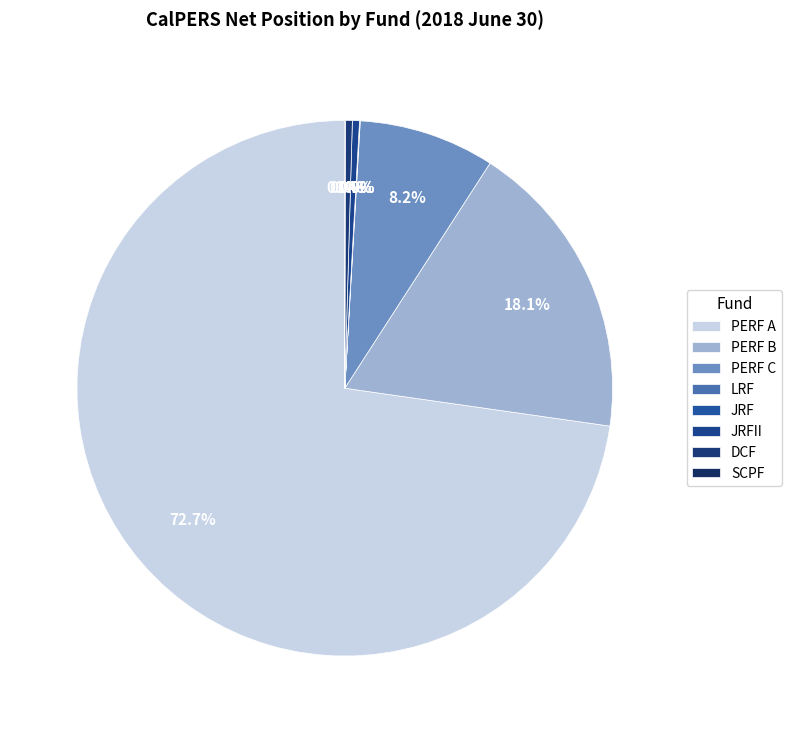

Is there any slice that represents more than half of the pie?

Yes